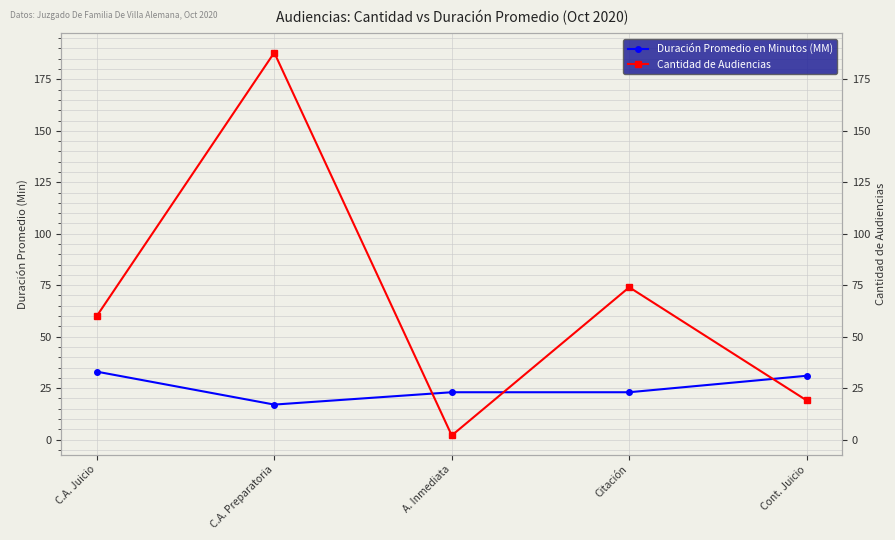

What is the minimum value shown in the chart?

2